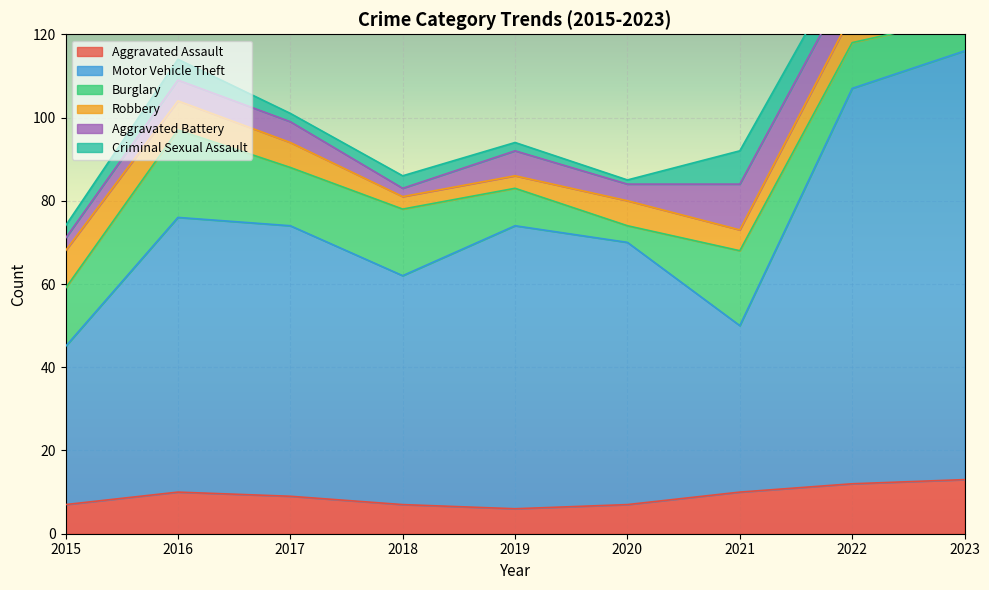

What is the difference between the maximum and minimum values in the Criminal Sexual Assault series?

7